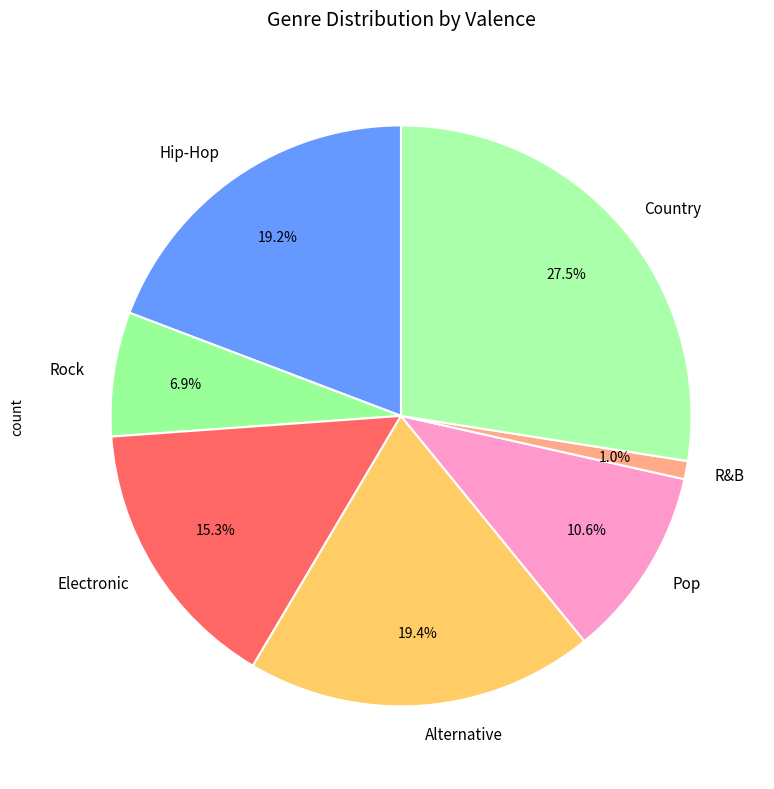

What portion of the pie excludes Rock?

93.1%